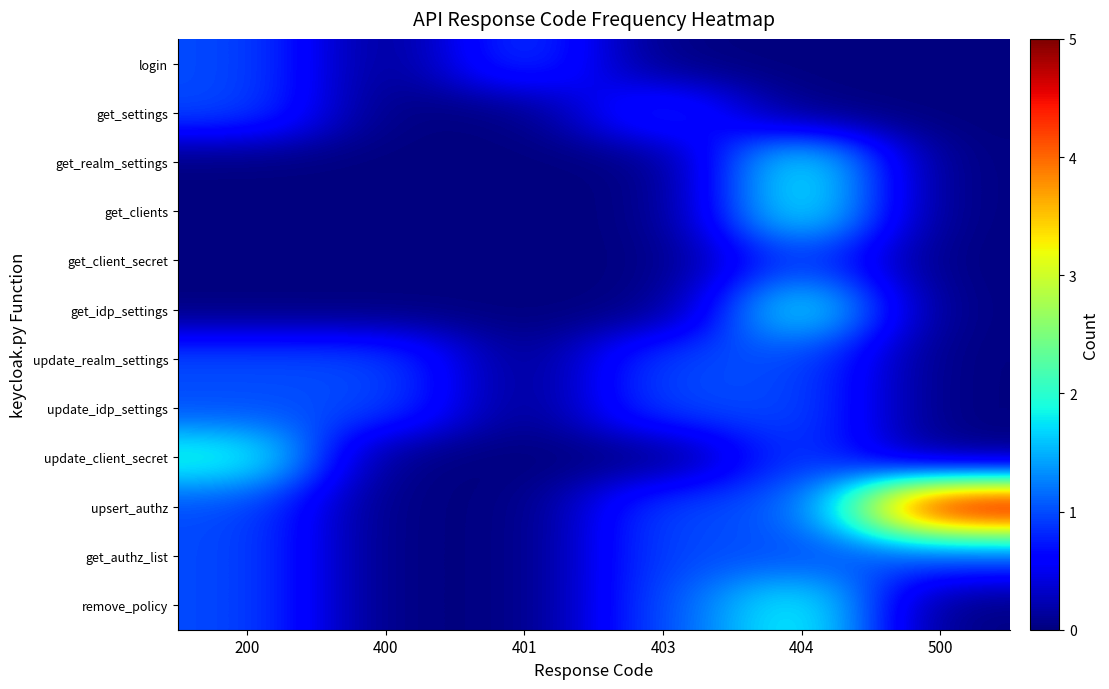

What is the difference between the highest and lowest values at 400?

1